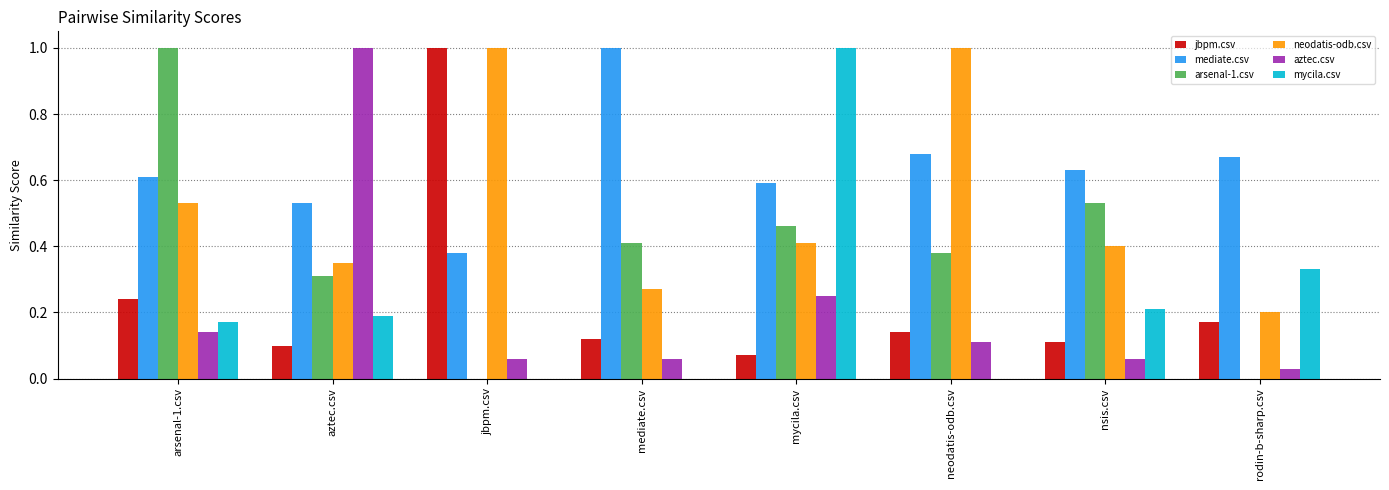

What is the sum of all mediate.csv values?

5.1